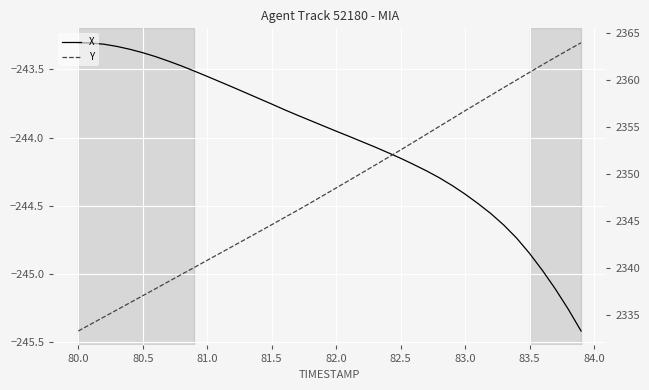

True or false: X and Y cross at least once.

False